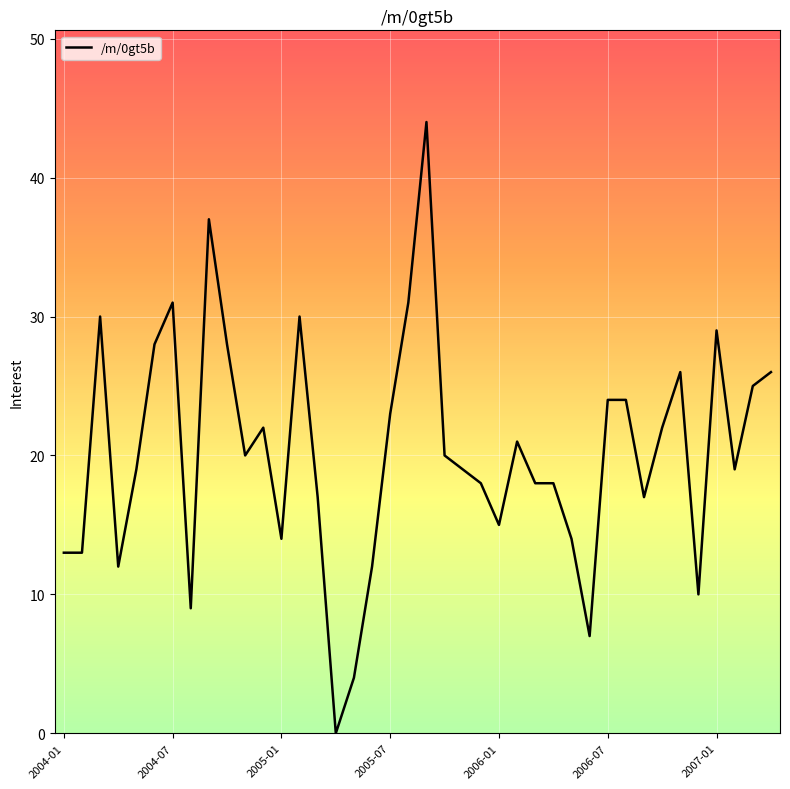

What is the greatest value displayed?

44